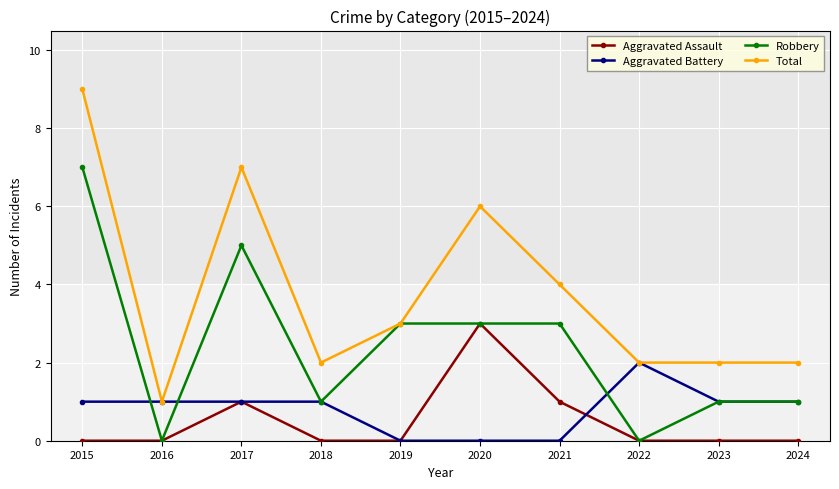

What is the total value across all series at 2019?

6